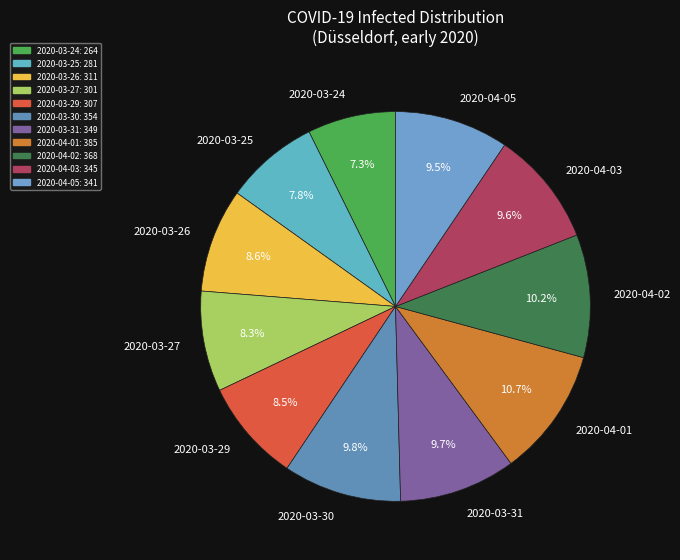

To the nearest percent, what percentage of the pie is 2020-04-01?

11%